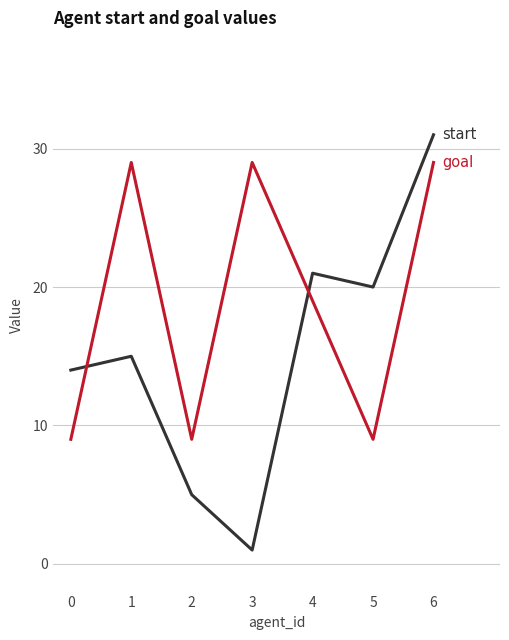

What is the smallest value displayed?

1